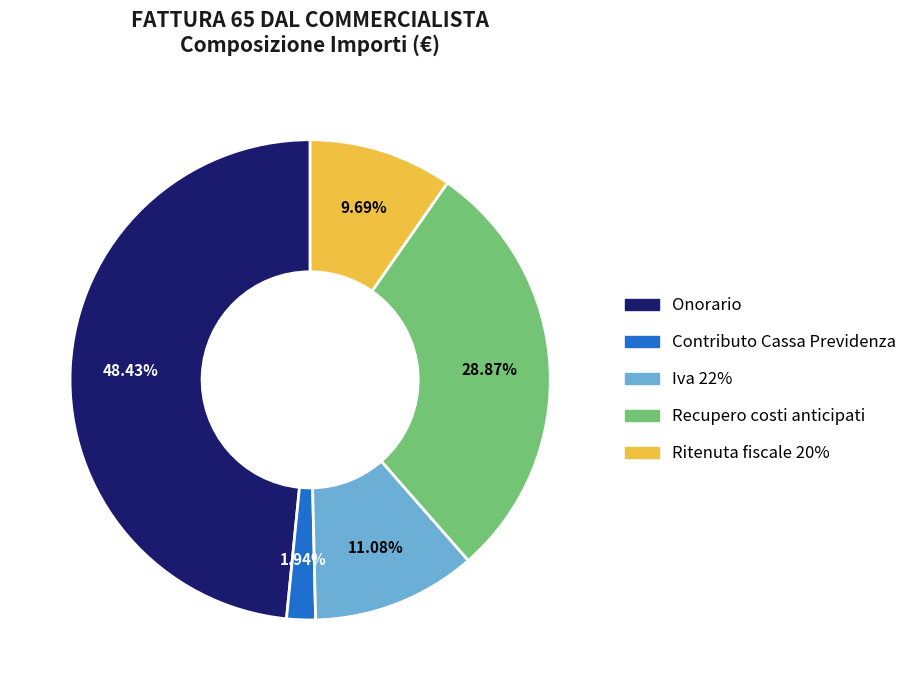

How many segments does this pie chart have?

5